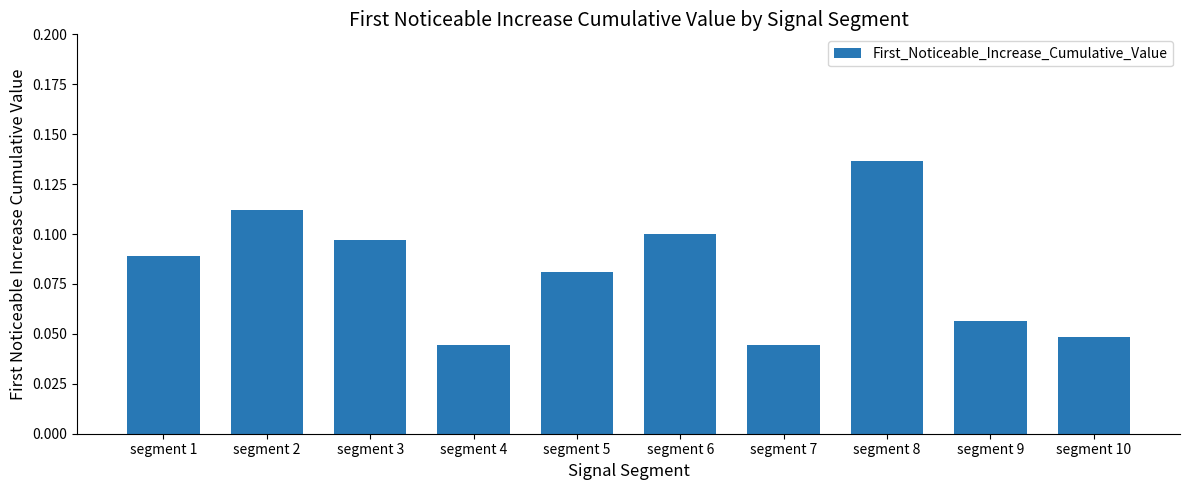

What is the sum of all values?

0.8